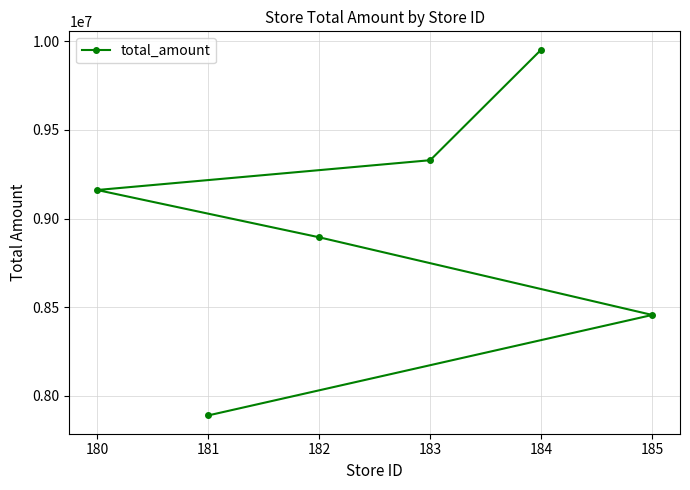

True or false: there are more than 0 points higher than both neighbors.

False